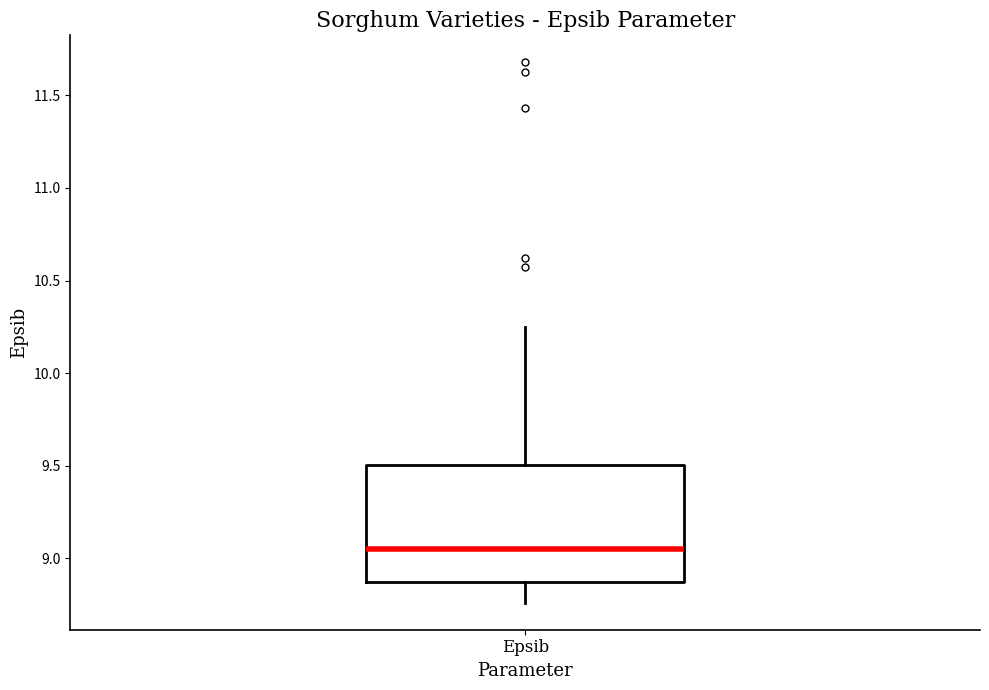

Transcribe this box plot: give where the median line is, the range the box spans, and where the two whiskers end, as read against the y-axis. The values are not printed on the chart, so give them approximately, as read against the axis.

median 9.05, box 8.85 to 9.50, whiskers 8.75 to 10.25